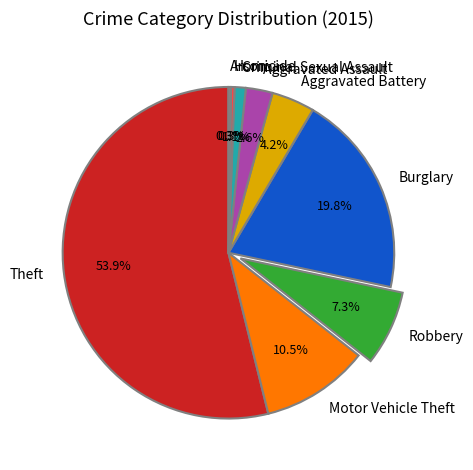

Does any single category account for the majority?

Yes